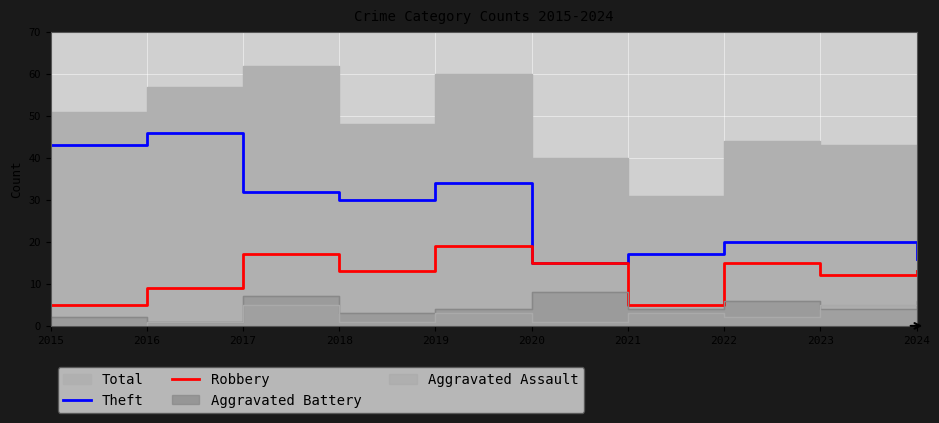

At which category does the chart reach its peak across all series?

2016